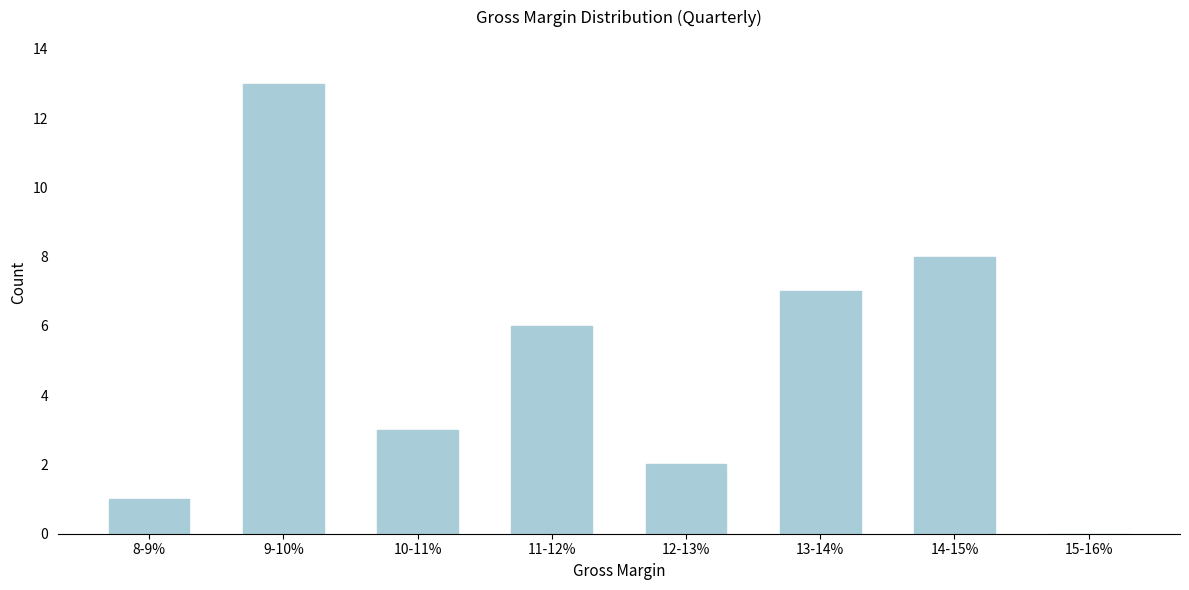

Reading left to right, transcribe all the data shown in this chart.

8-9%=1	9-10%=13	10-11%=3	11-12%=6	12-13%=2	13-14%=7	14-15%=8	15-16%=0